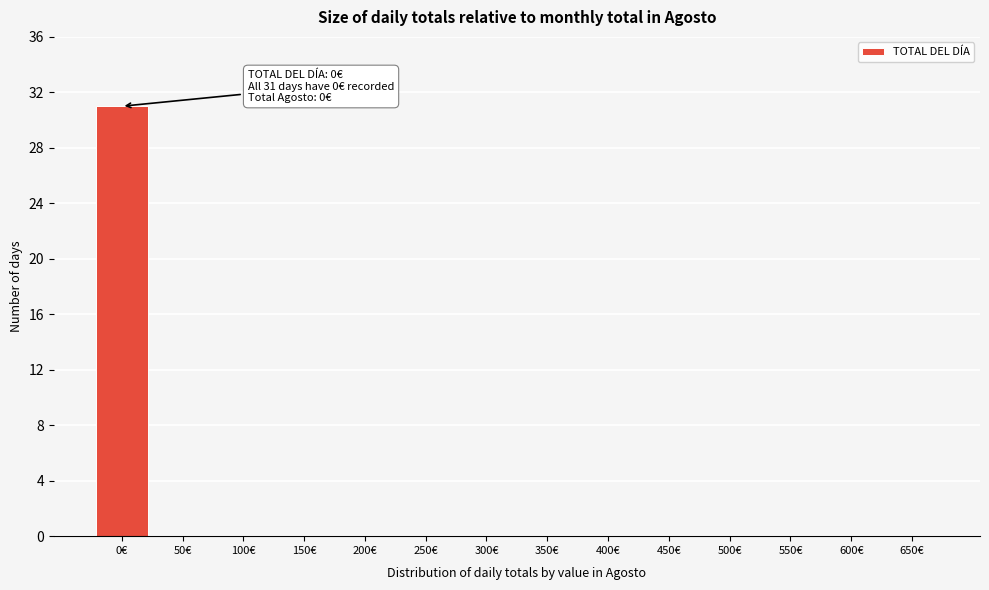

Reading left to right, list all the values displayed in this chart.

0€=31	50€=0	100€=0	150€=0	200€=0	250€=0	300€=0	350€=0	400€=0	450€=0	500€=0	550€=0	600€=0	650€=0